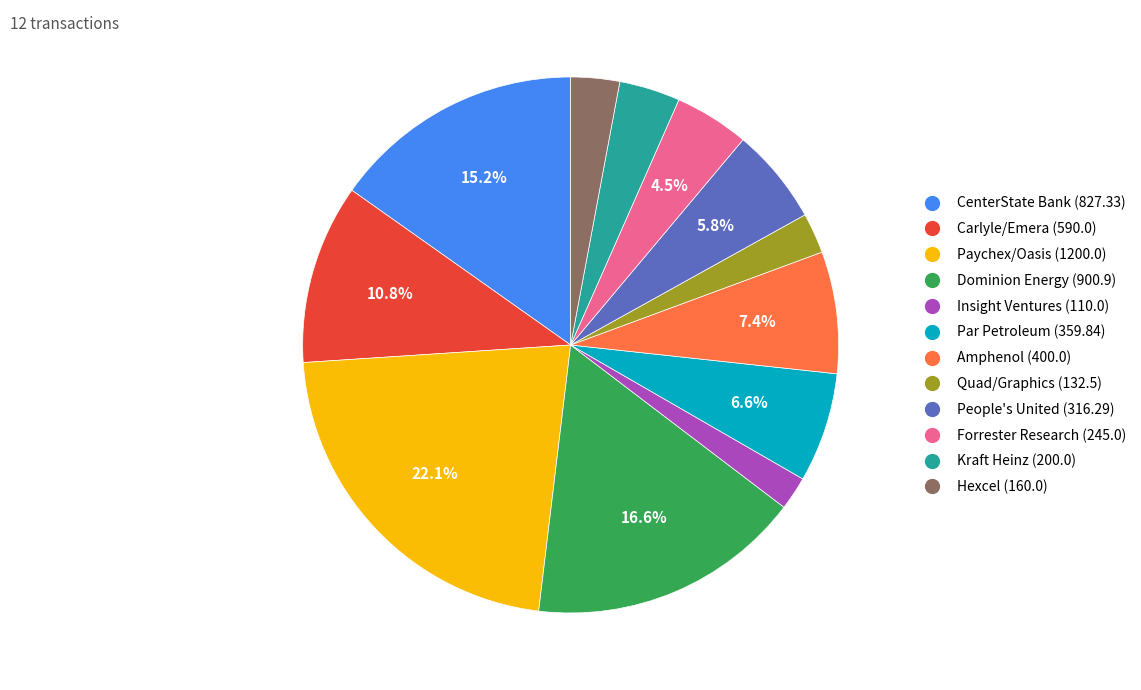

Combined, what portion of the pie is Forrester Research (245.0) and Par Petroleum (359.84)?

11.1%